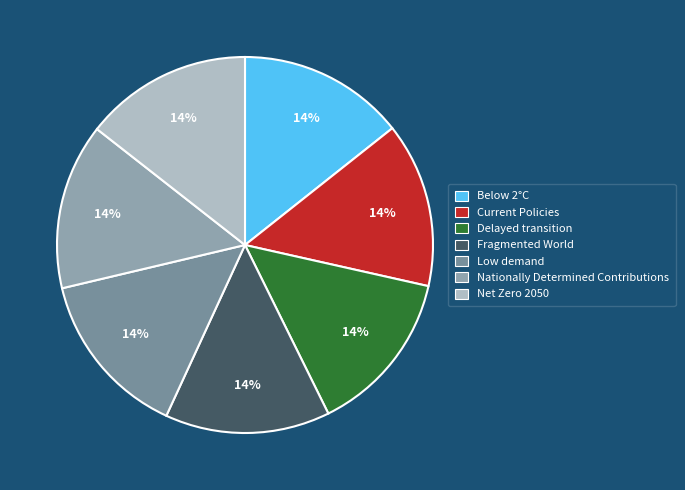

To the nearest percent, what portion does Low demand represent?

14%